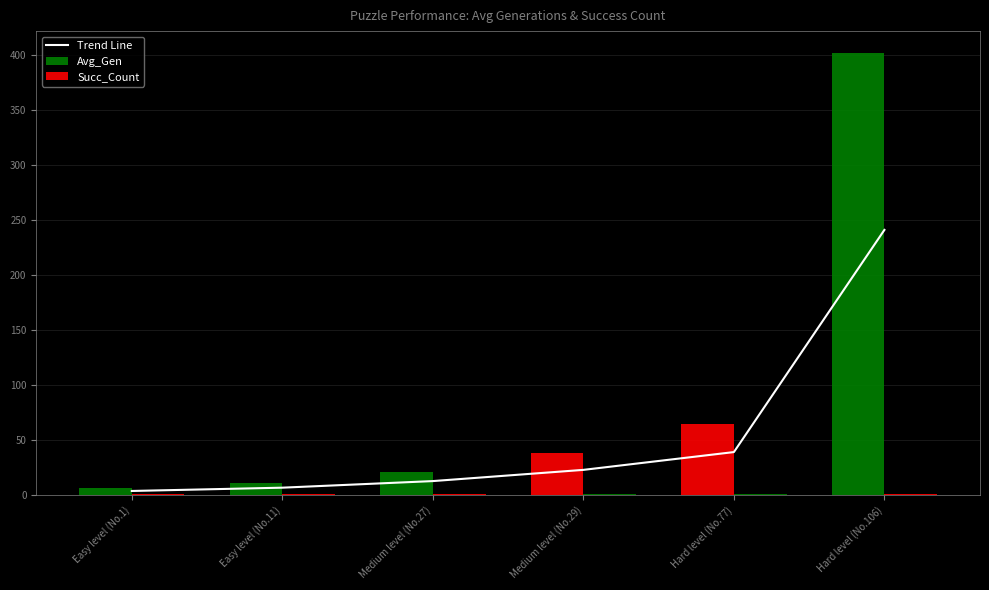

True or false: Trend Line has a value of 12.6 at Medium level (No.27).

True